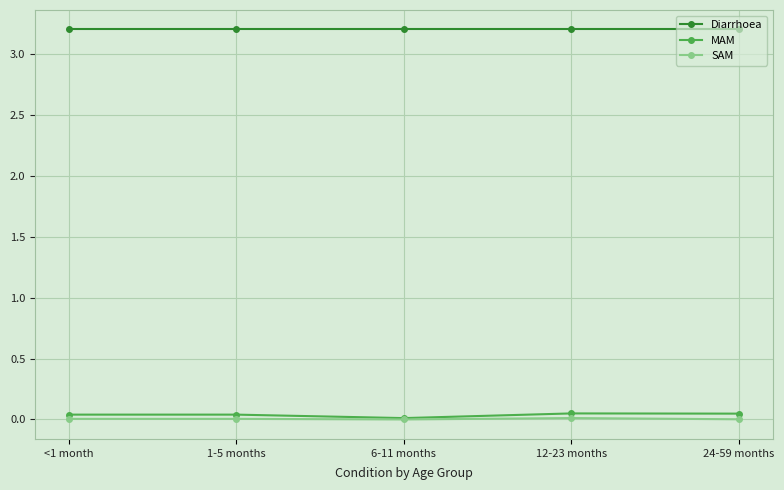

Does the chart display data point markers on the line(s)?

Yes